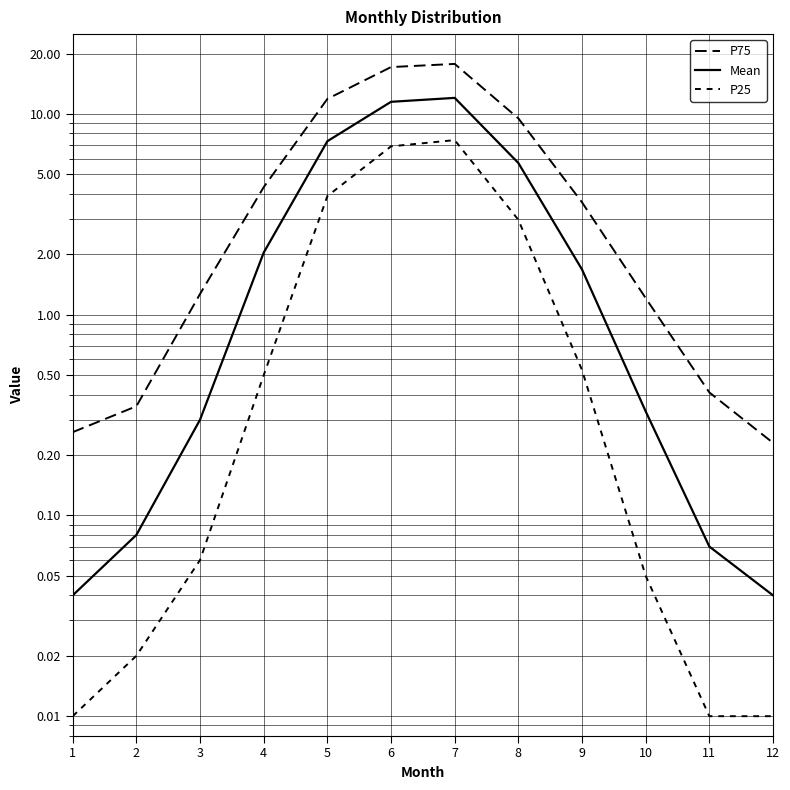

What is the approximate value of Mean at 9?

1.7